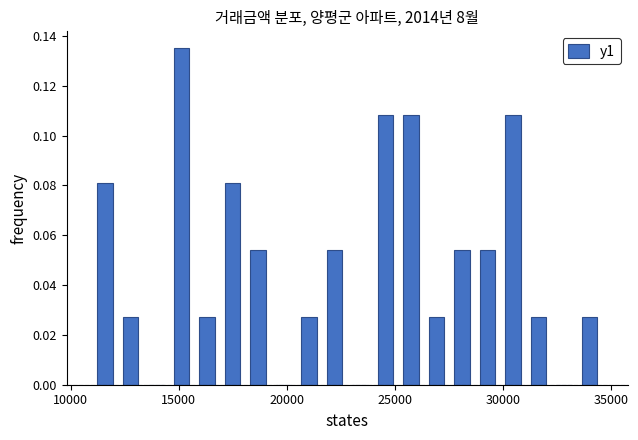

Read against the x-axis, roughly where is the centre of the tallest bar?

15000